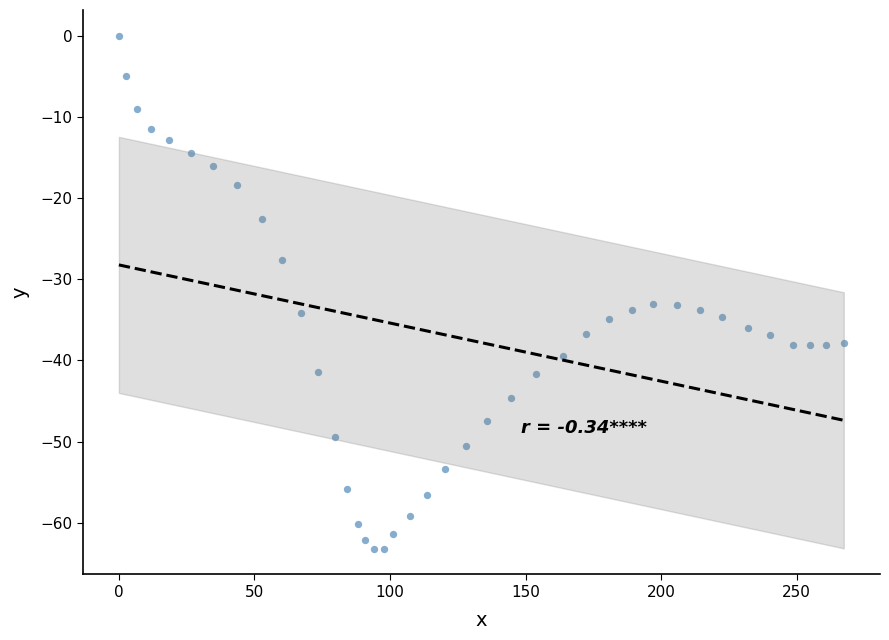

What is the range of X values (max minus min)?

267.4